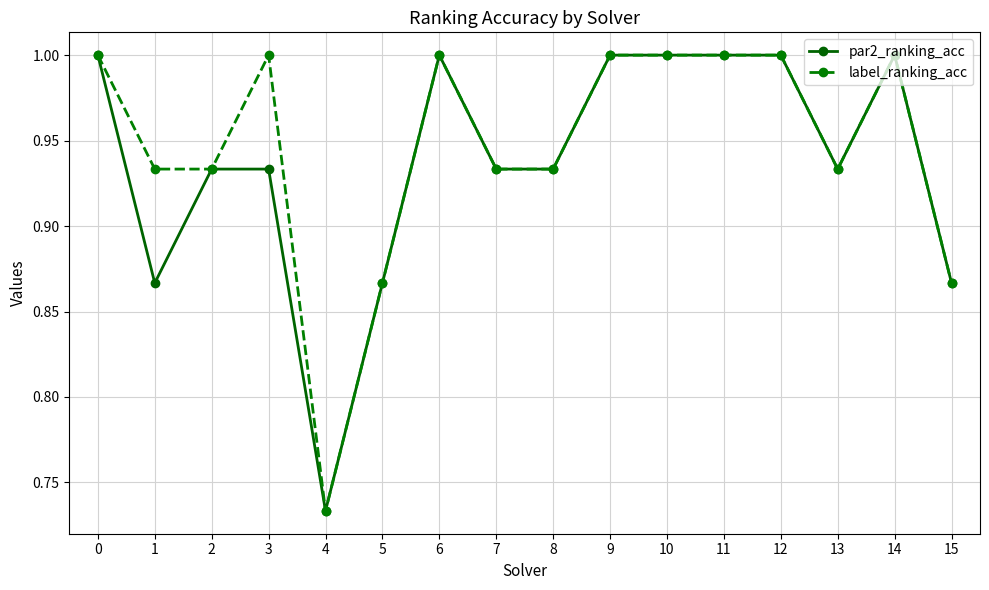

True or false: label_ranking_acc has a value of 0.3 at 7.

False